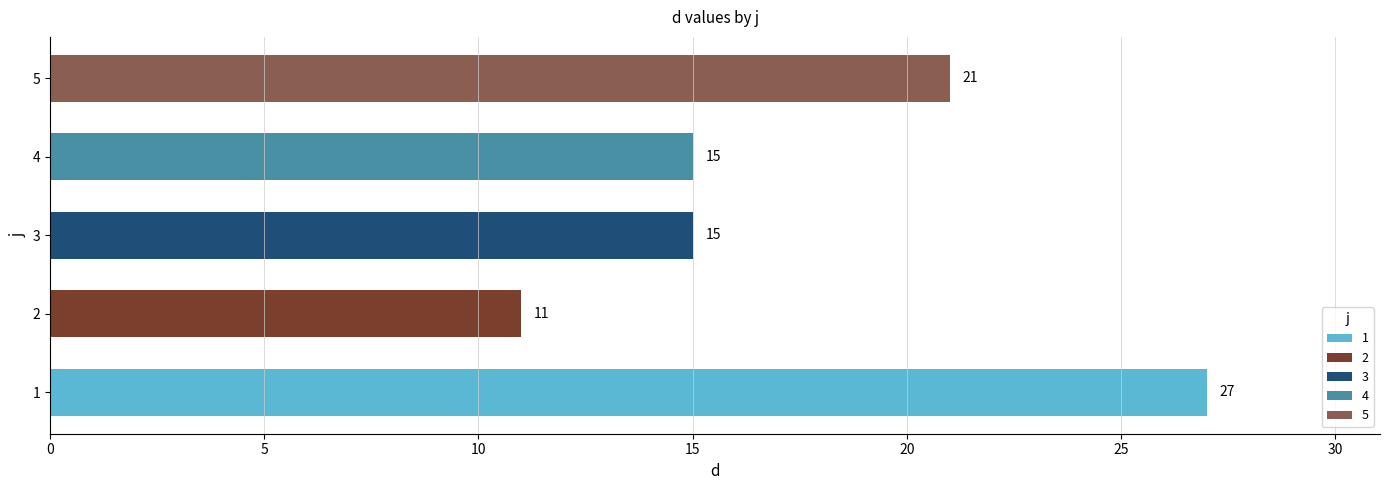

At which label is the value closest to 19?

5